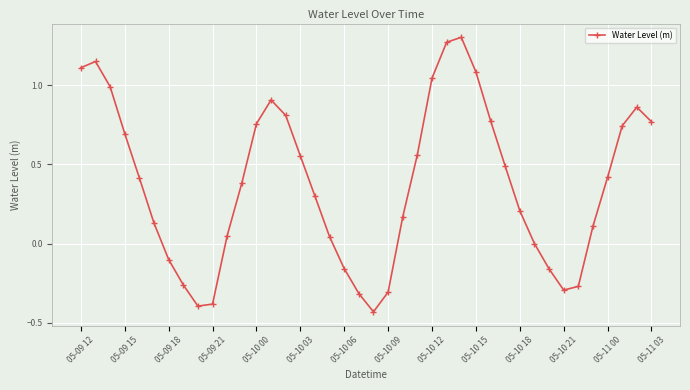

How many distinct data groups are displayed?

1